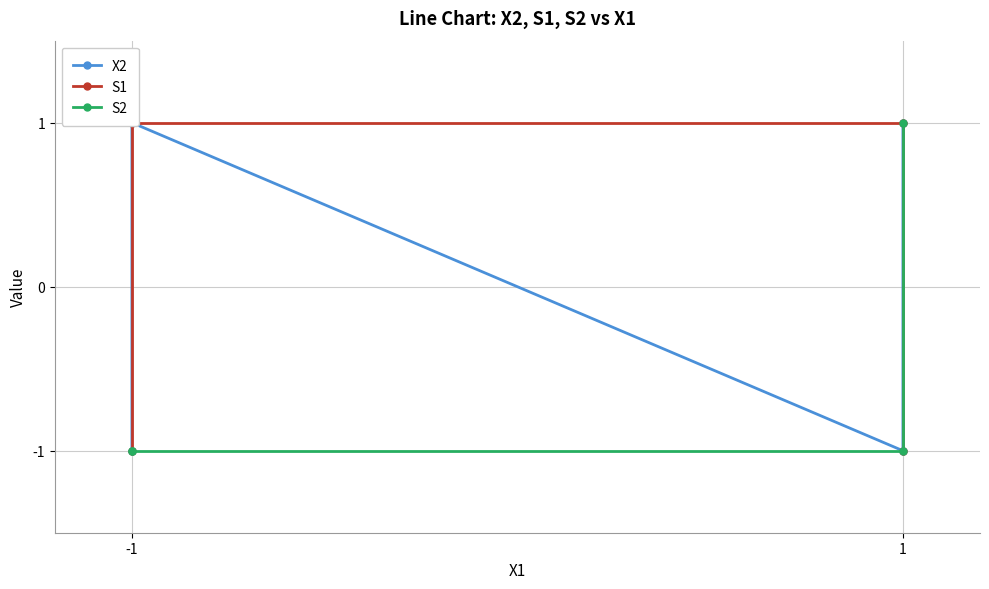

The value of S2 at -1 is -2. True or false?

False